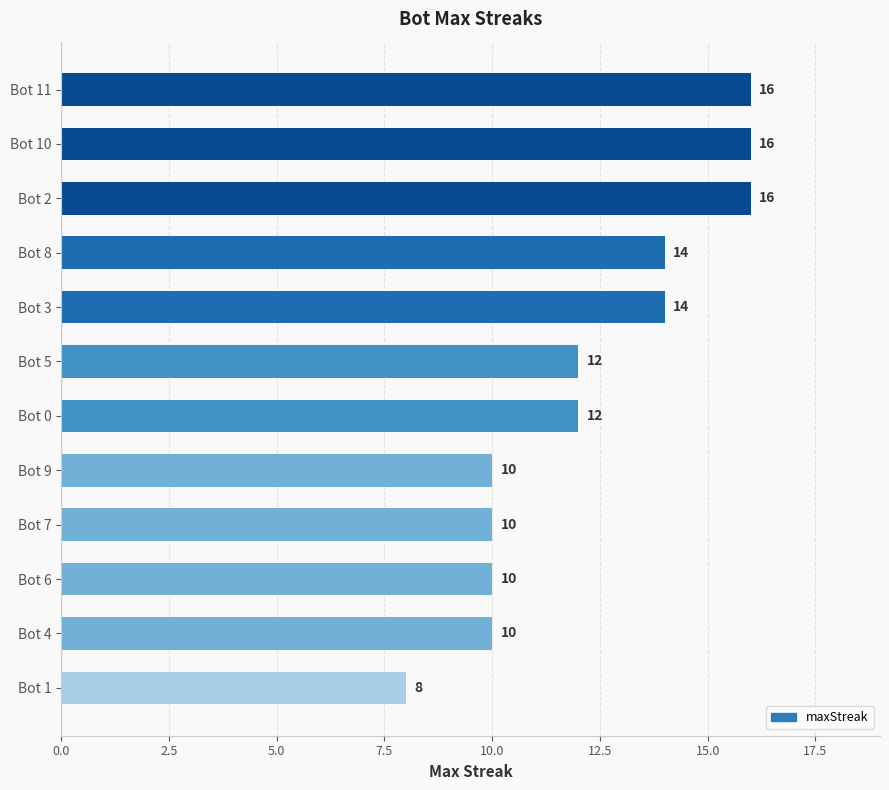

Read the value at Bot 6.

10